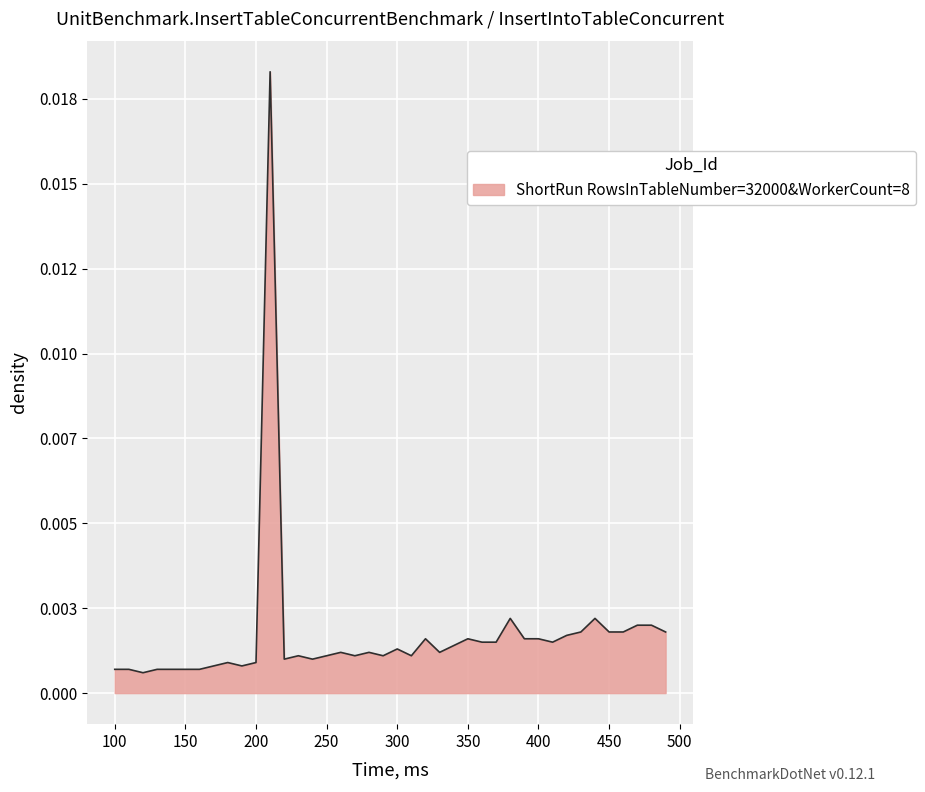

List the labels in order of value, largest first.

210, 380, 440, 470, 480, 430, 450, 460, 490, 420, 320, 350, 390, 400, 360, 370, 410, 340, 300, 260, 280, 330, 230, 250, 270, 290, 310, 220, 240, 180, 200, 170, 190, 100, 110, 130, 140, 150, 160, 120